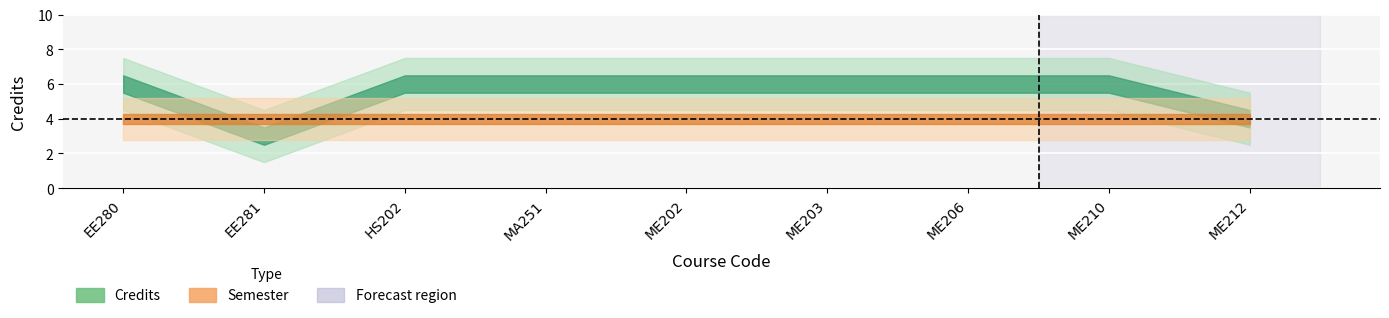

What position from the right is HS202?

7